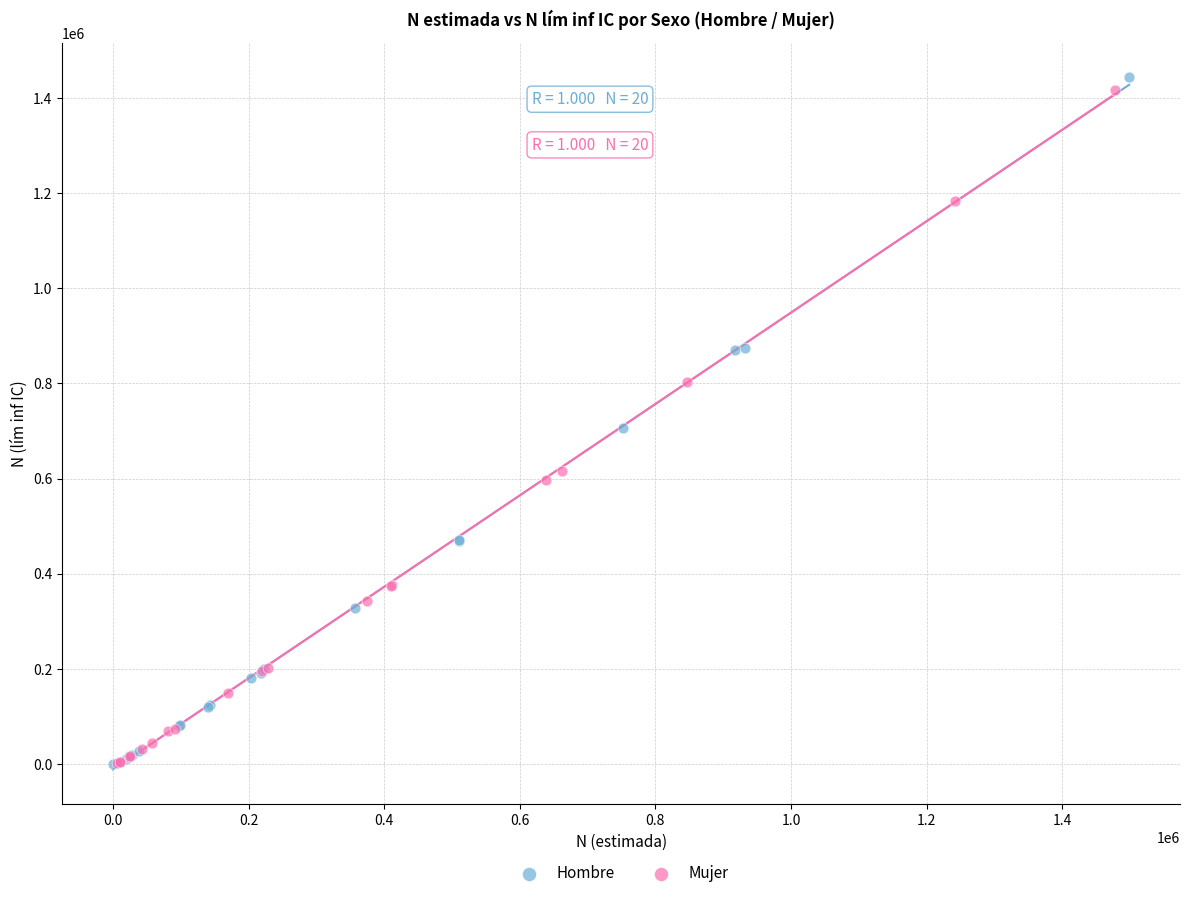

Which series has the largest Y range (max minus min)?

Hombre